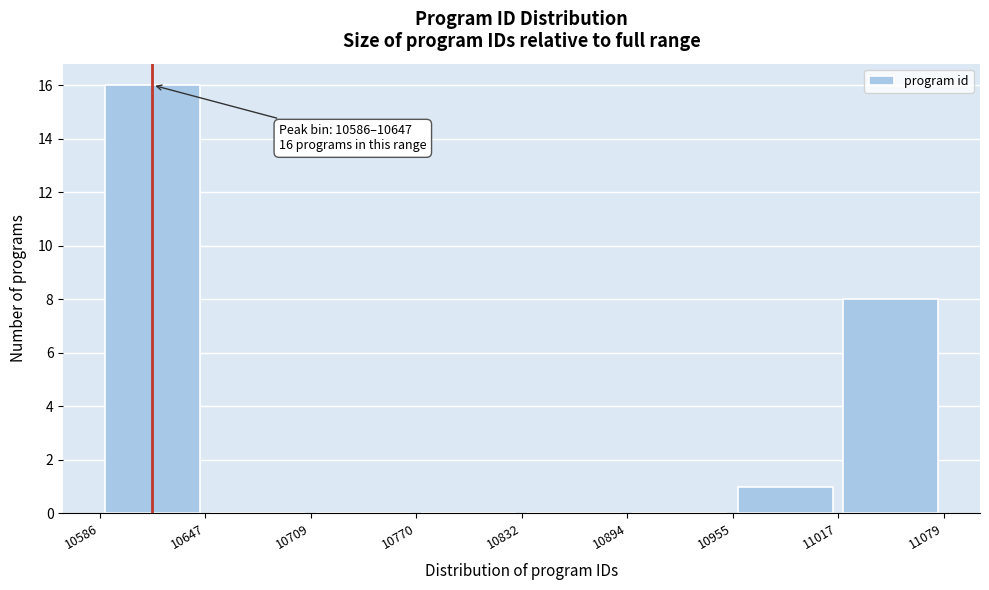

Which range on the x-axis has the tallest bar?

10586 to 10647